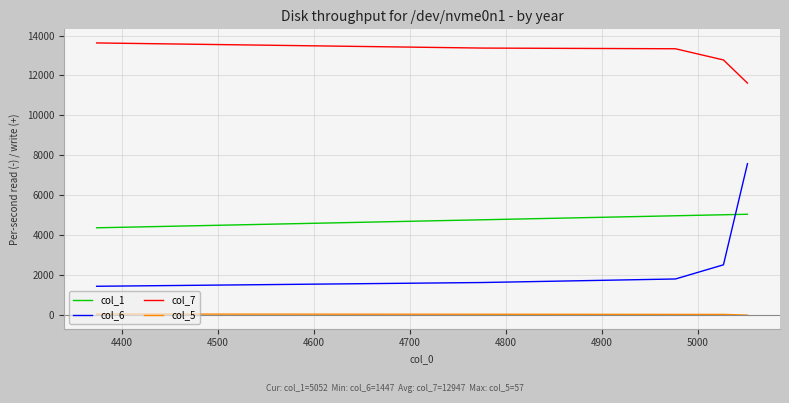

True or false: col_5 and col_6 intersect in this chart.

False